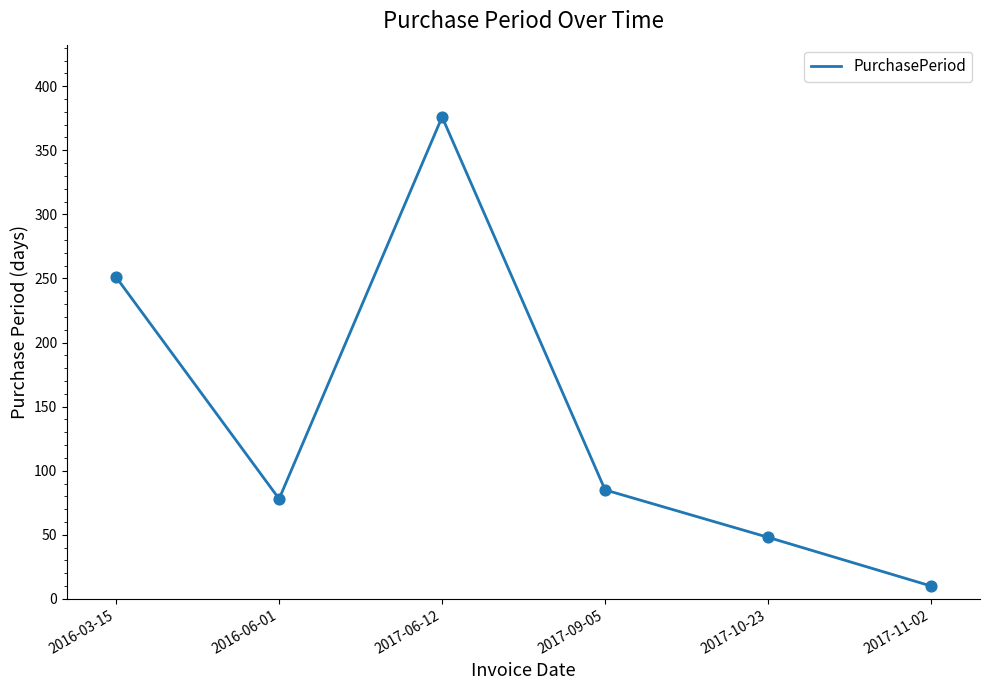

Which has a higher value, 2016-03-15 or 2017-11-02?

2016-03-15